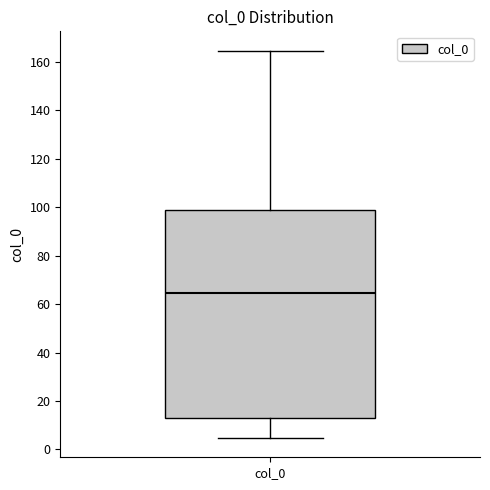

Transcribe this box plot: give where the median line is, the range the box spans, and where the two whiskers end, as read against the y-axis. The values are not printed on the chart, so give them approximately, as read against the axis.

median 64, box 14 to 98, whiskers 4 to 164